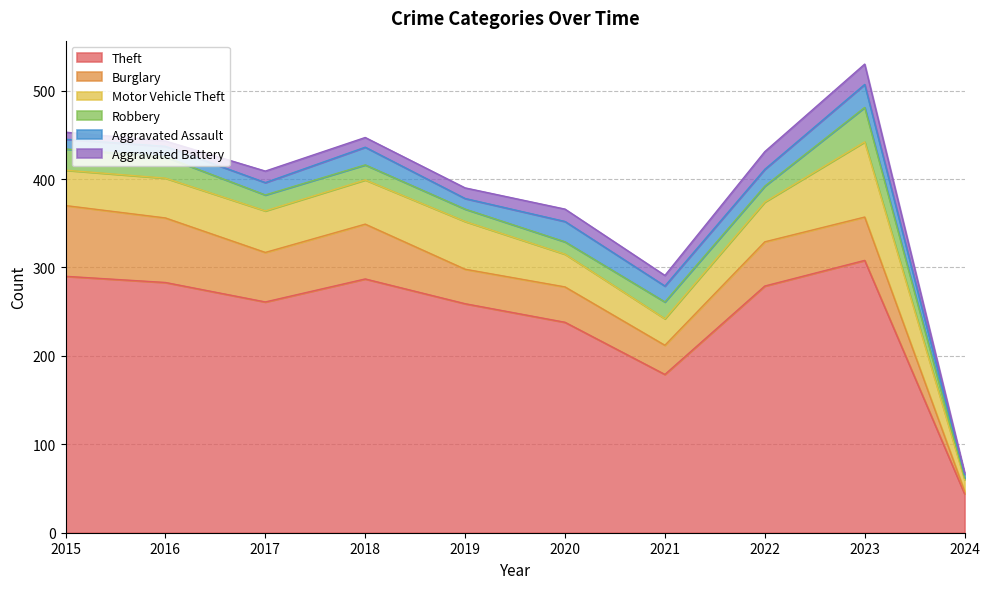

List the labels in order of Aggravated Assault value, smallest first.

2024, 2015, 2016, 2019, 2017, 2021, 2022, 2018, 2020, 2023